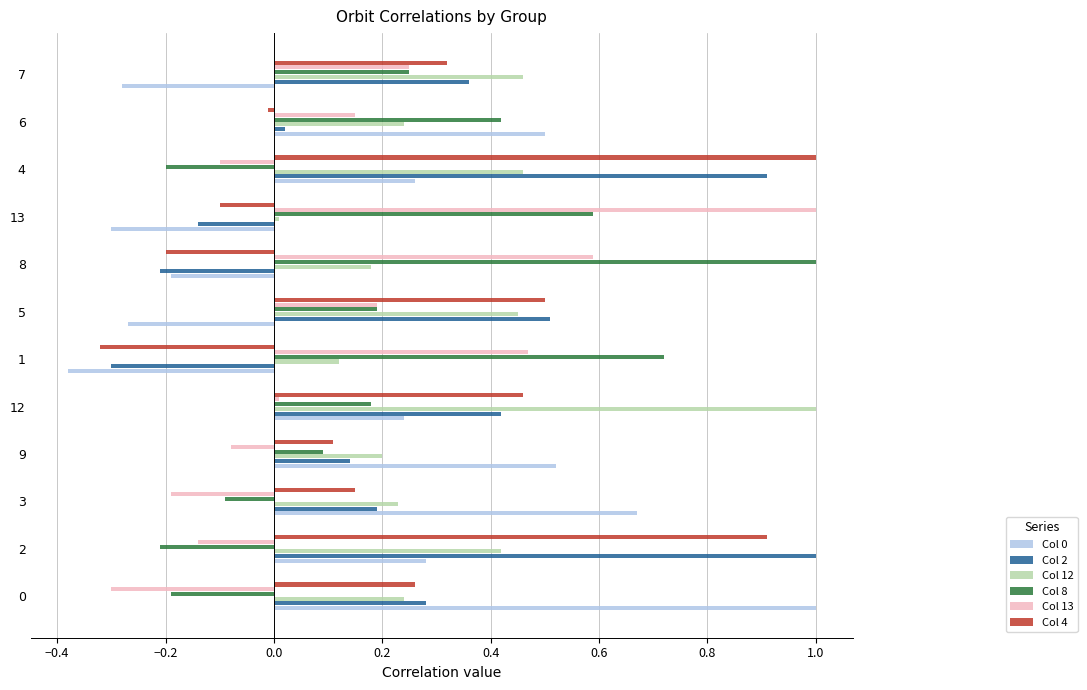

True or false: Col 2 has a value of 0.1 at 9.

True